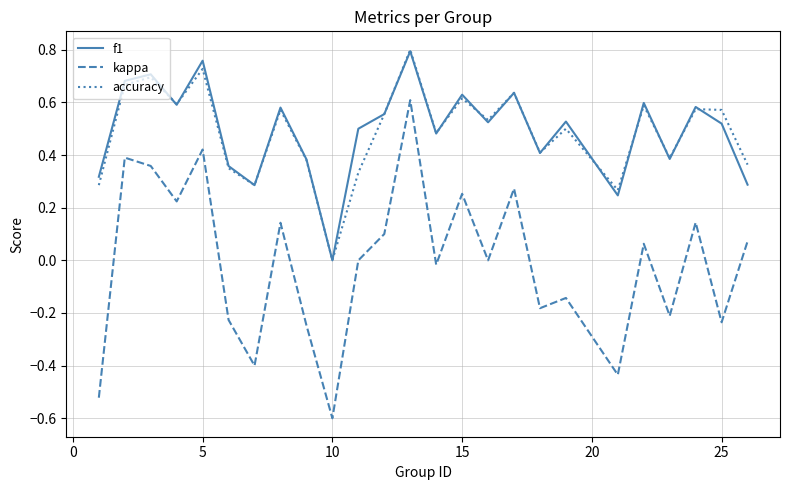

After their last crossing, which series has the higher values: accuracy or f1?

accuracy